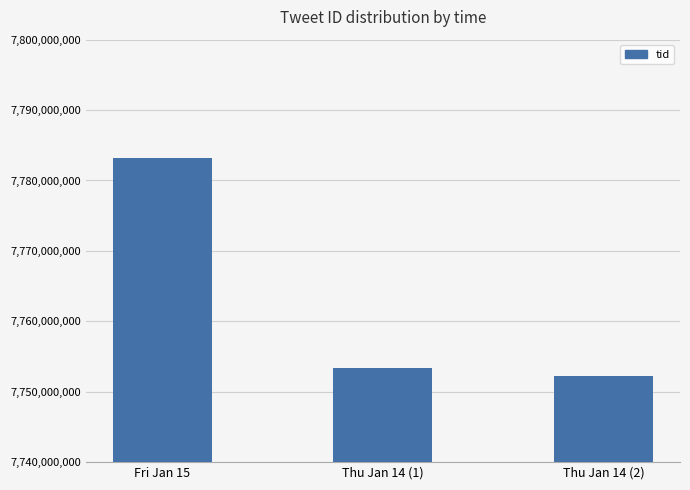

List the labels in order of value, largest first.

Fri Jan 15, Thu Jan 14 (1), Thu Jan 14 (2)